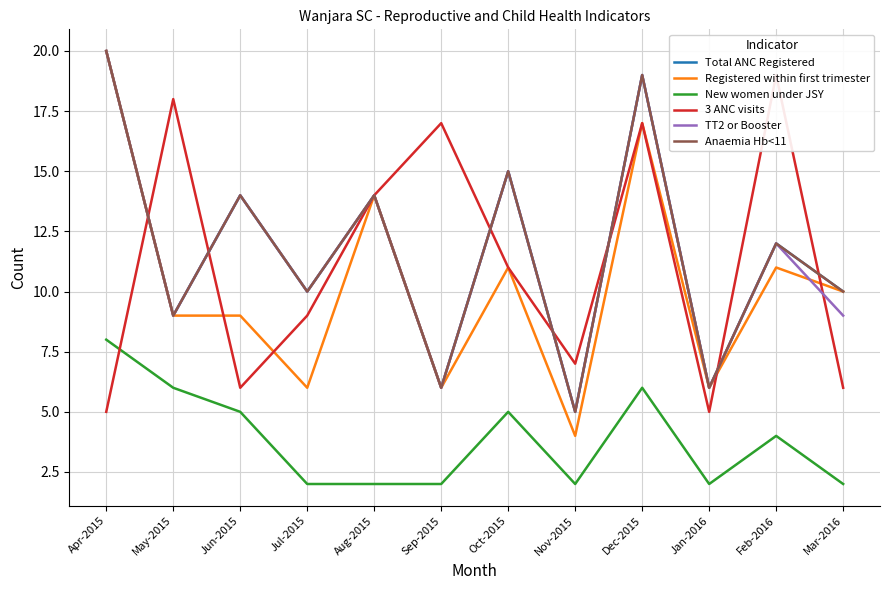

Where does the TT2 or Booster series first go above 12?

Apr-2015